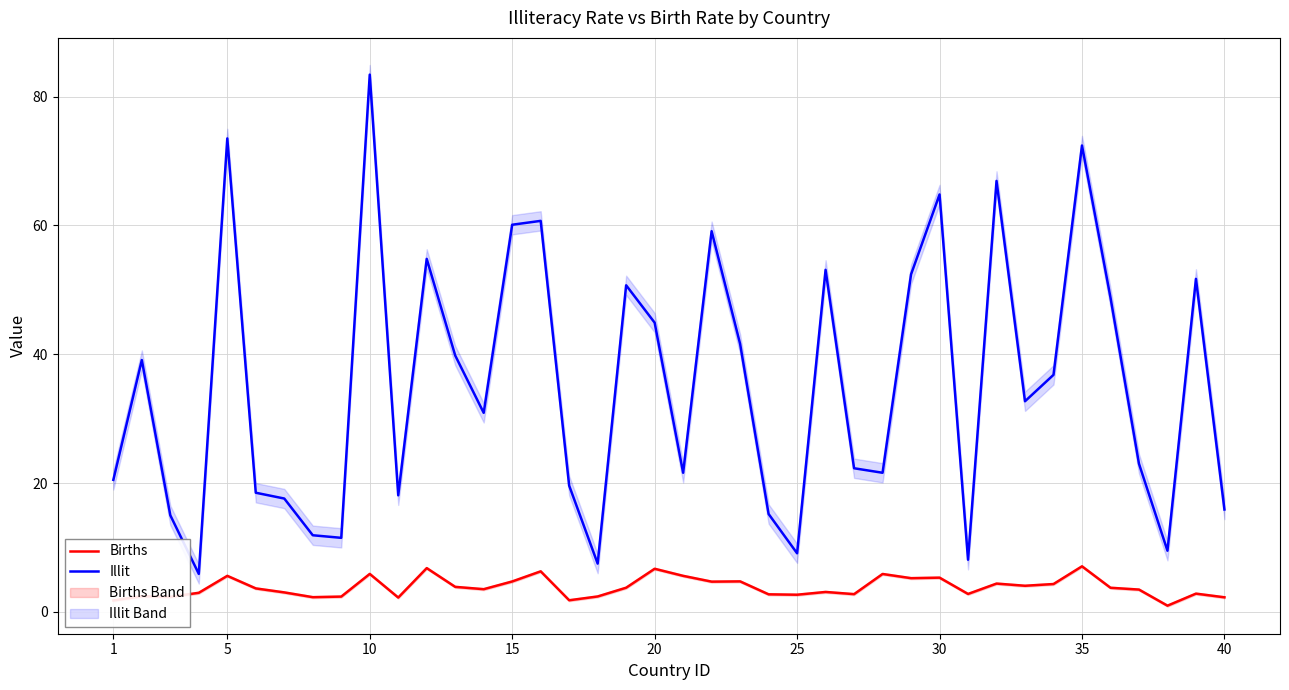

True or false: Illit and Births intersect in this chart.

False